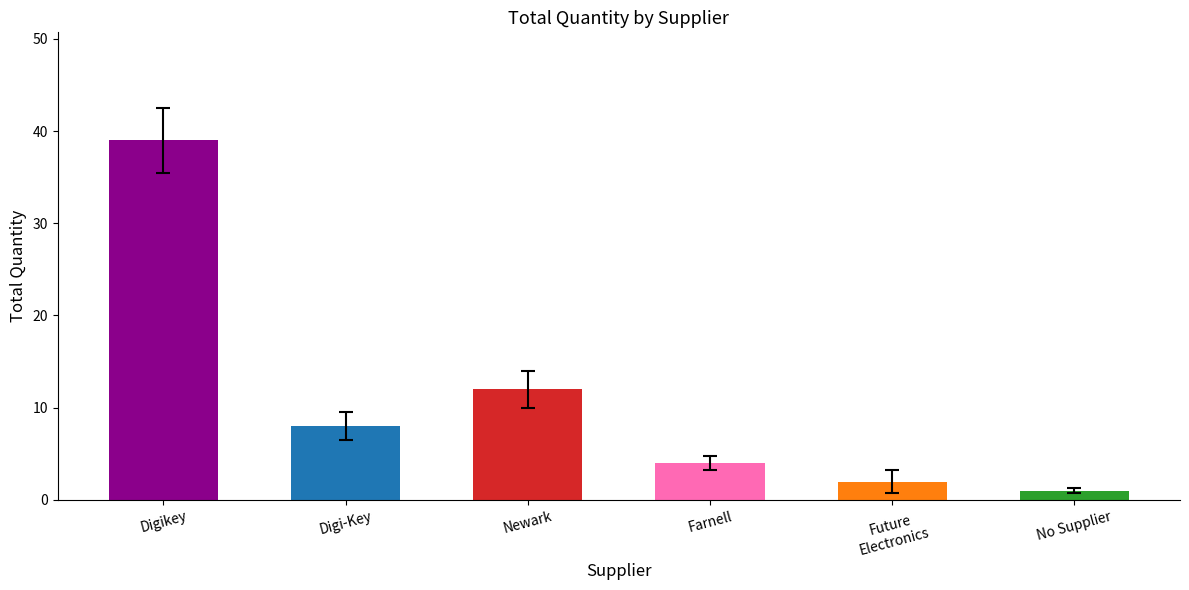

Rank the categories by value from lowest to highest.

No Supplier, Future
Electronics, Farnell, Digi-Key, Newark, Digikey